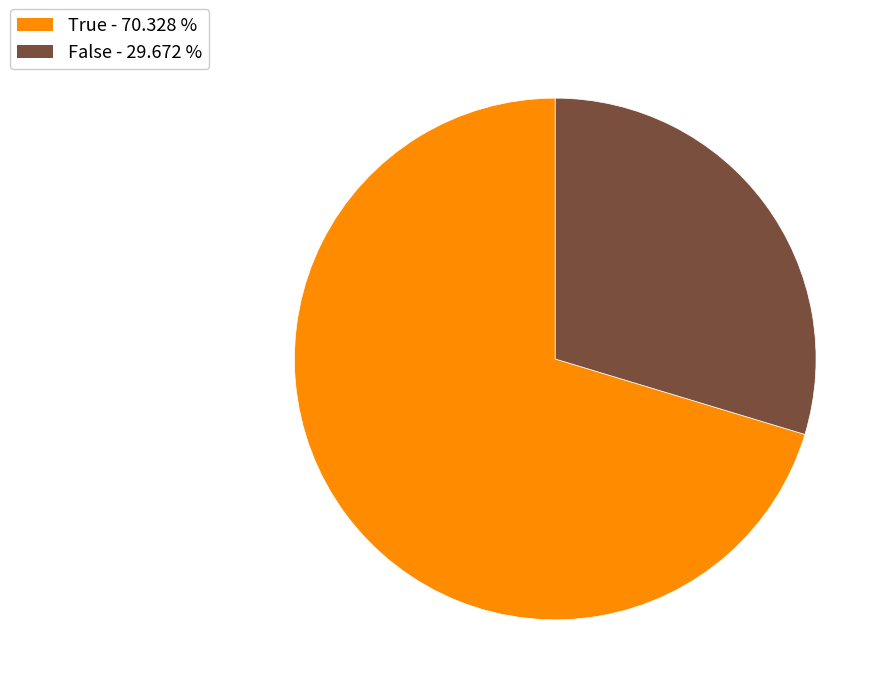

Is there any slice that represents more than half of the pie?

Yes